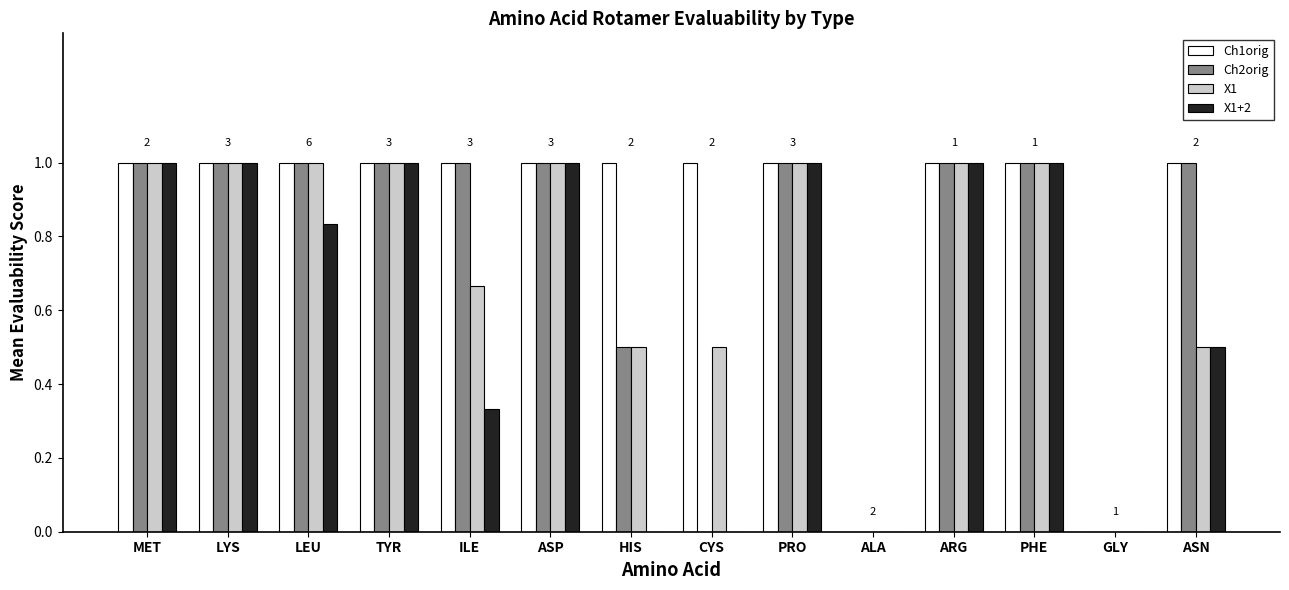

The Ch2orig series shows -0.6 at ALA. True or false?

False